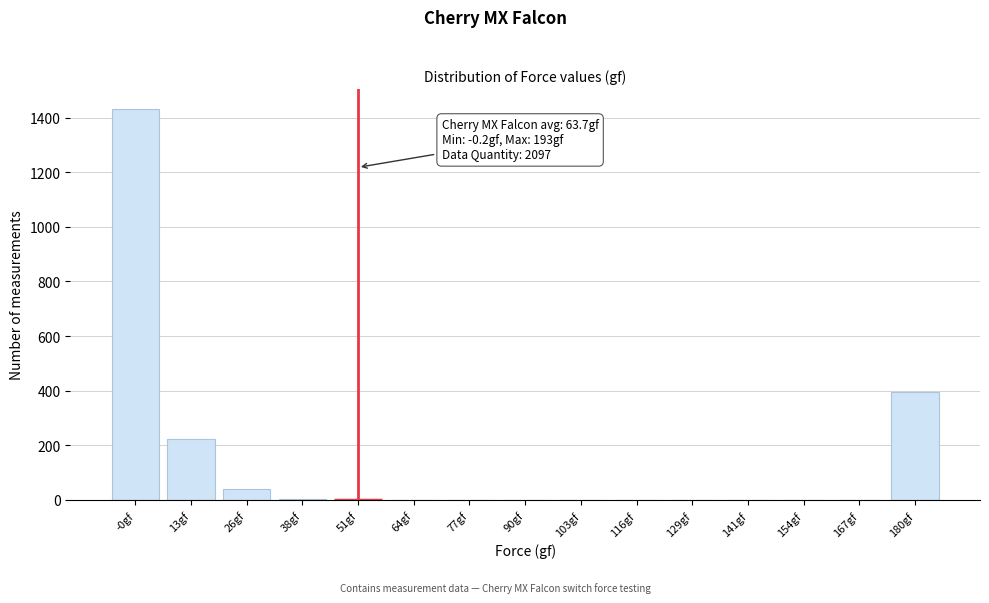

Which has a higher value, 129gf or 13gf?

13gf